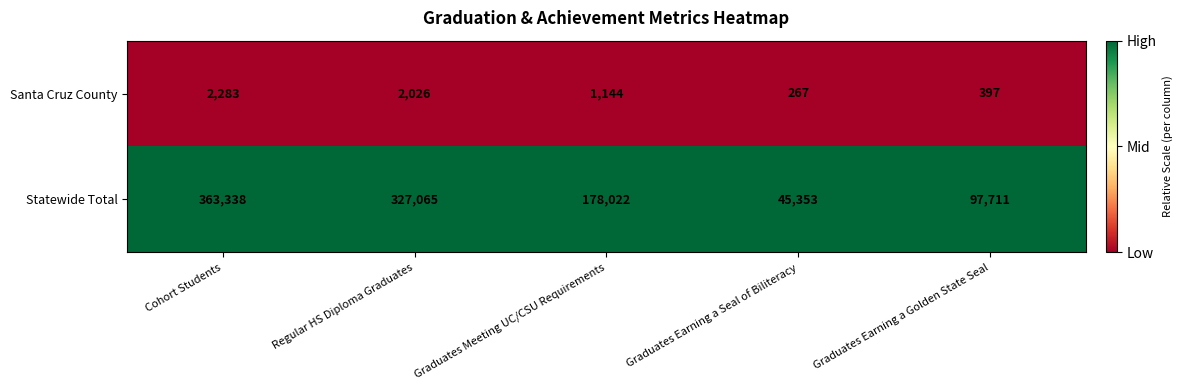

Which category has the highest value across all series?

Cohort Students